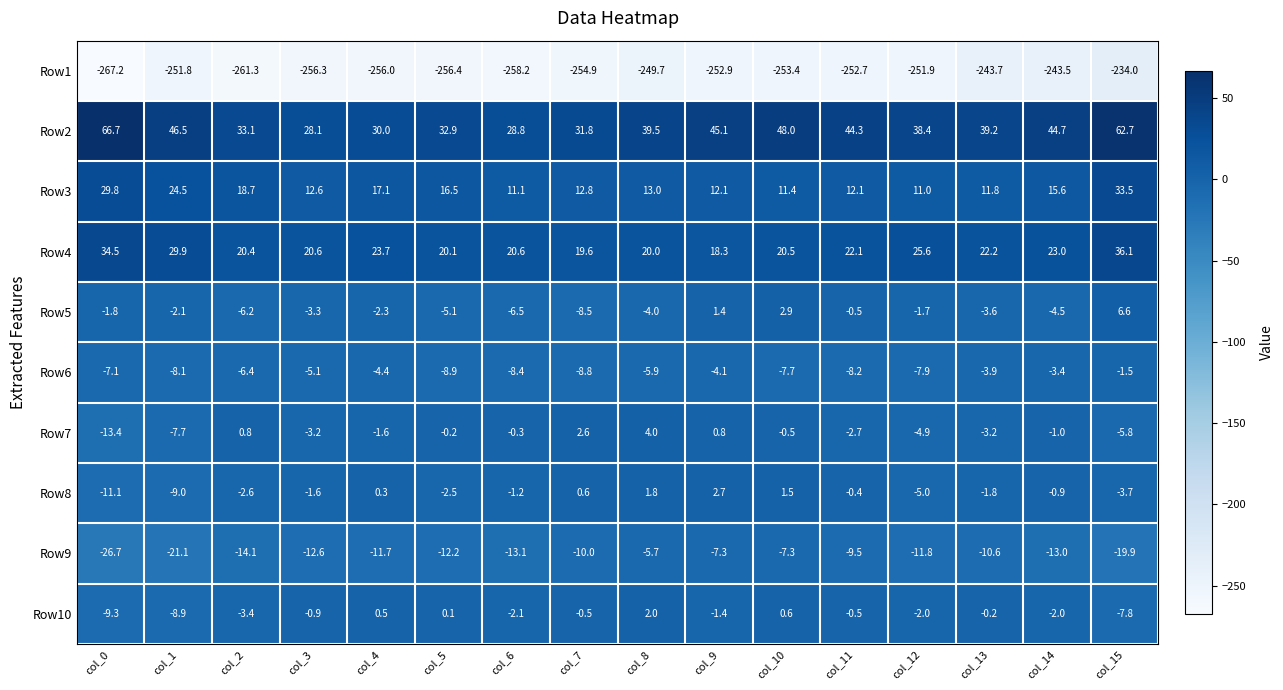

Is it true that Row7 equals -0.3 at col_6?

True